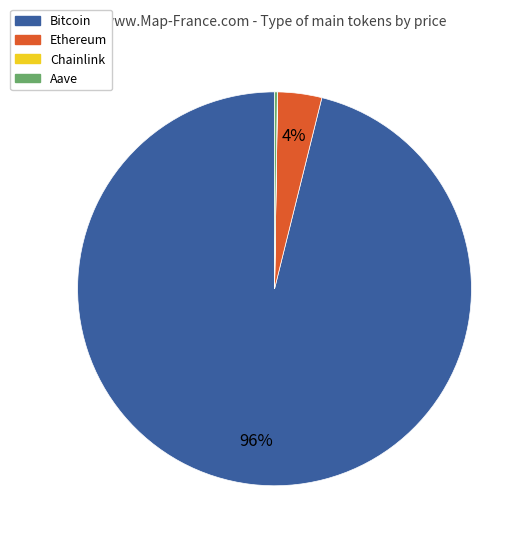

Which category accounts for the majority?

Bitcoin